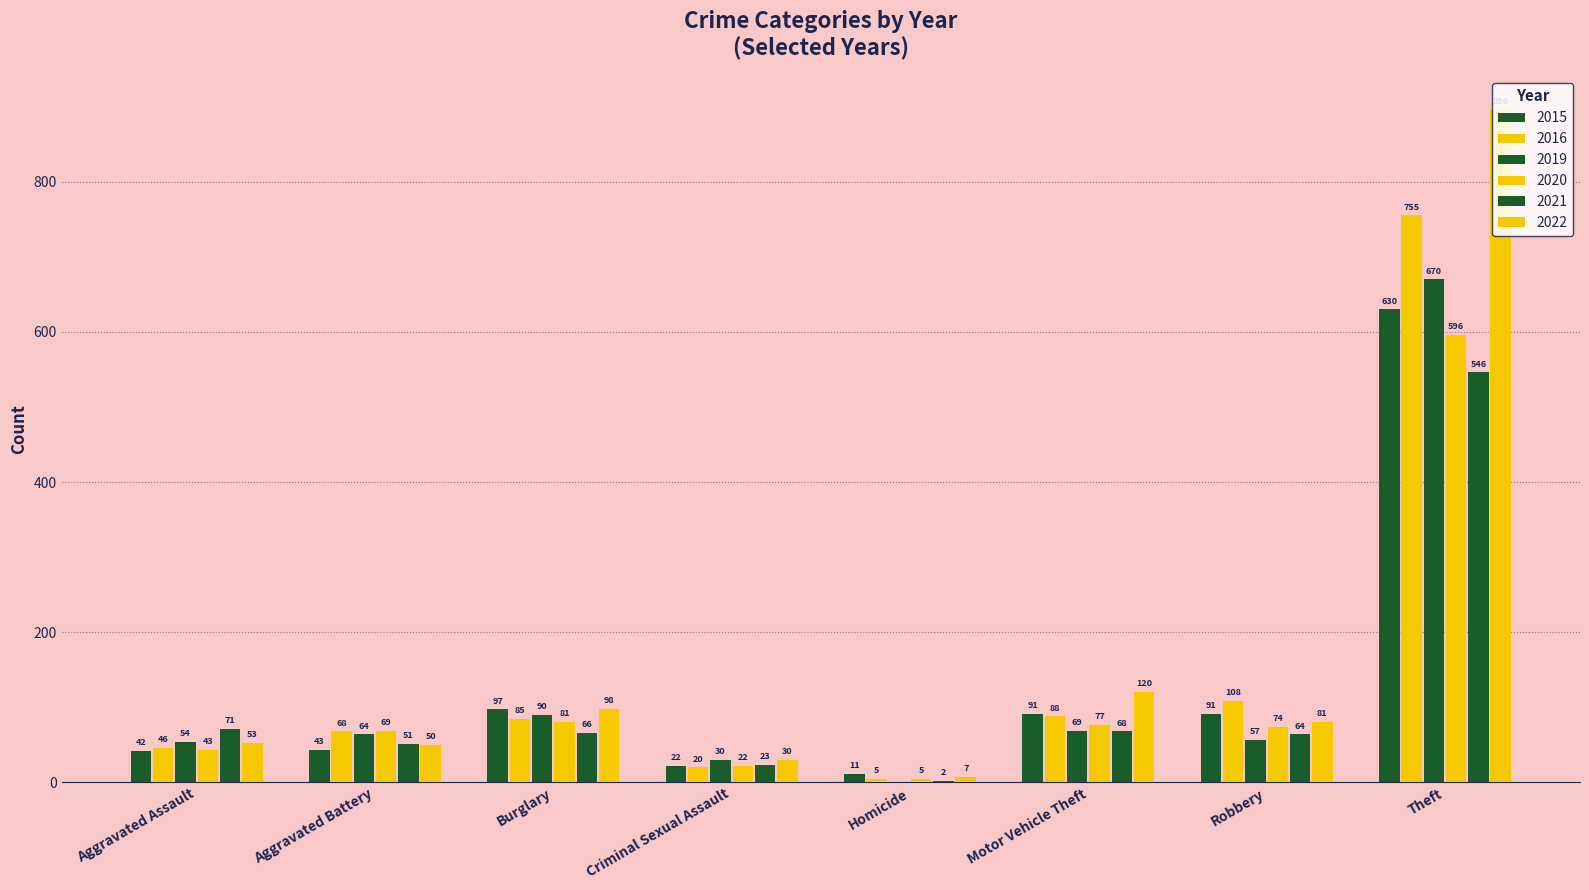

What is the difference between the second highest and minimum values in the 2015 series?

86